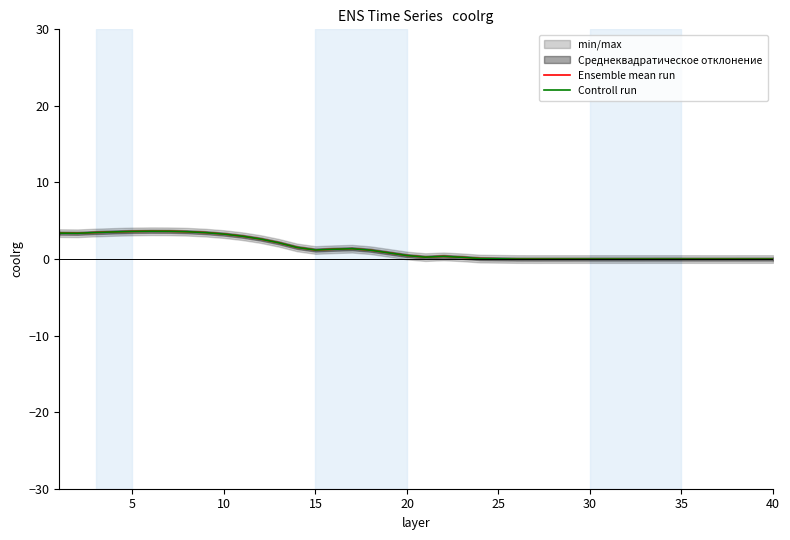

At how many categories does at least one series exceed 1?

18